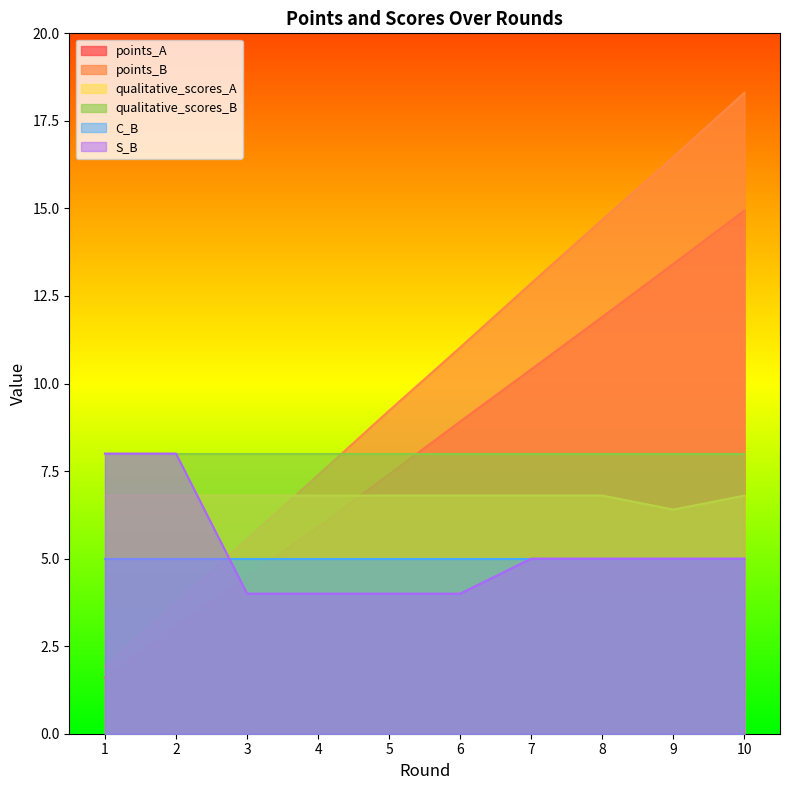

Is the value of C_B at 2 greater than the value of S_B at 4?

Yes